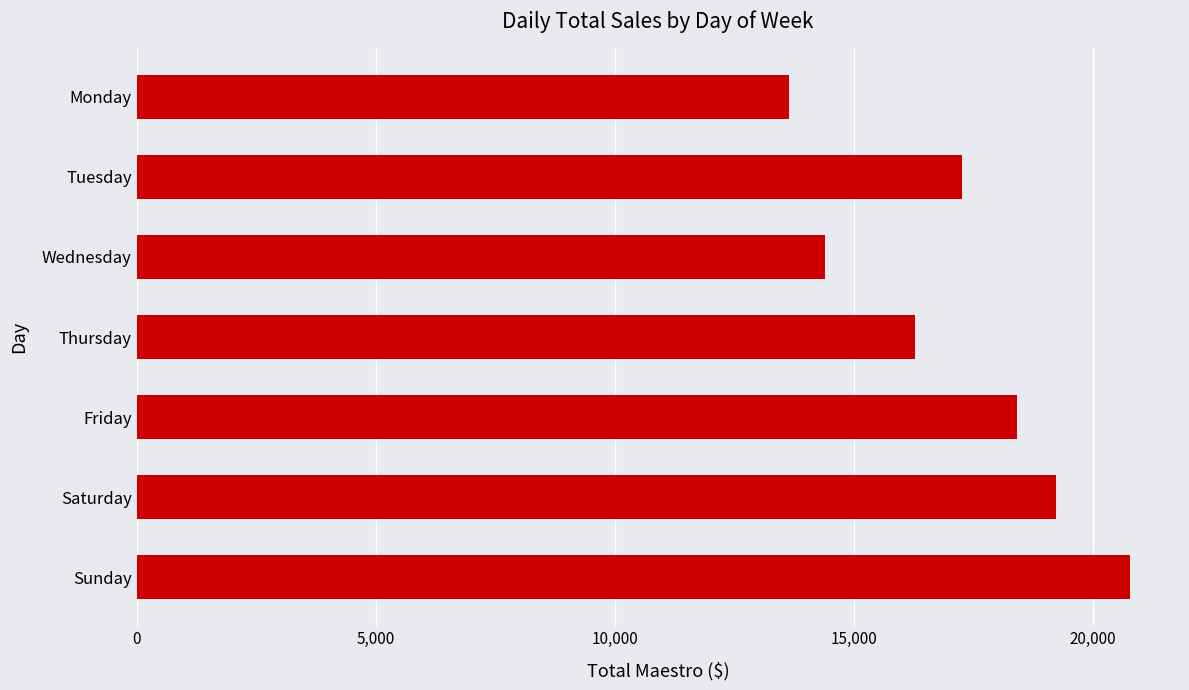

What is the approximate value at Monday?

13651.0